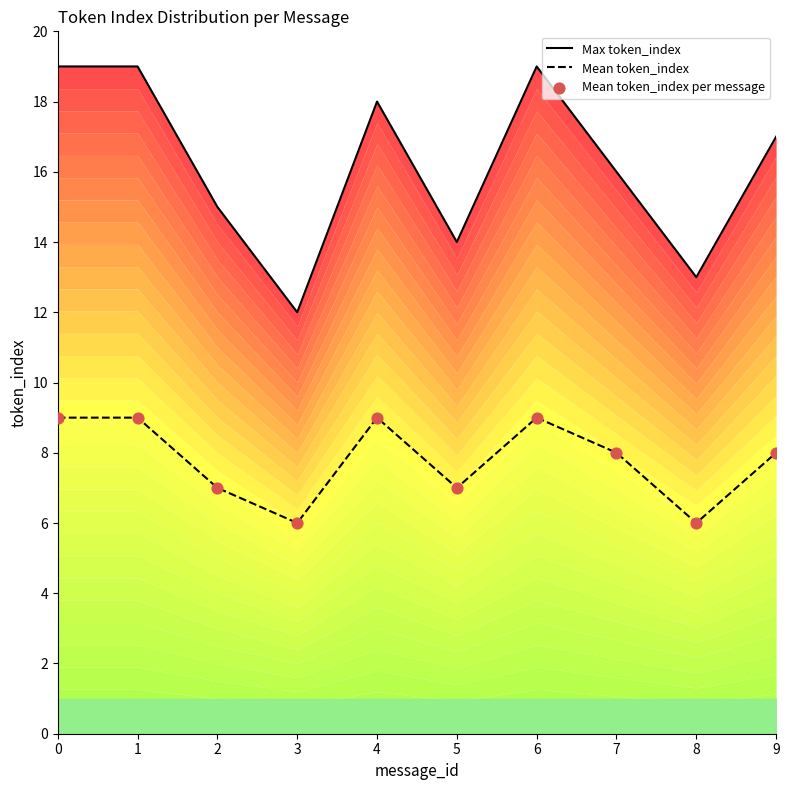

What is the total value across all series at 4?

36